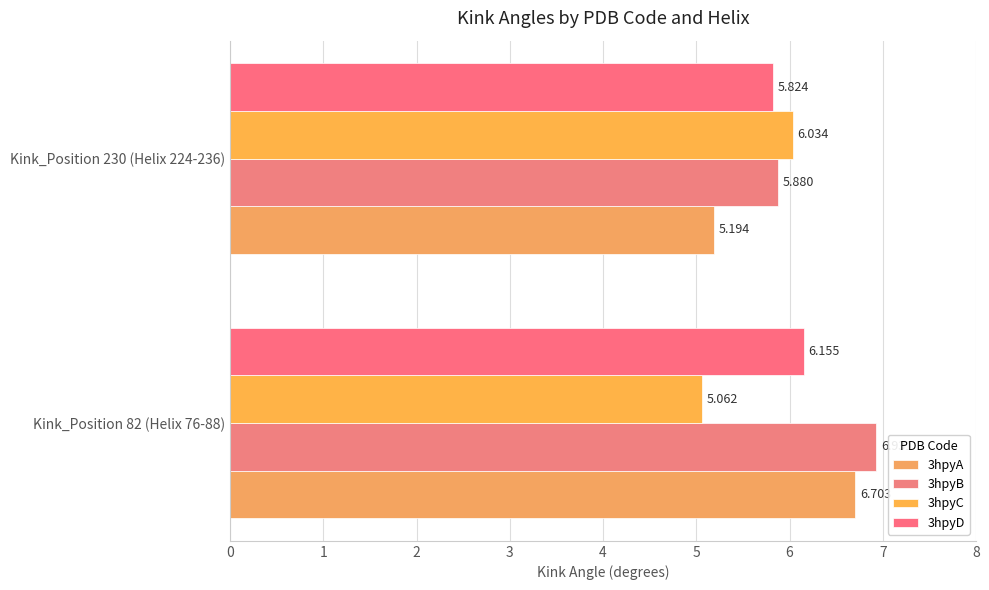

What is the value of the 3hpyB bar at the 1st from the left?

6.9